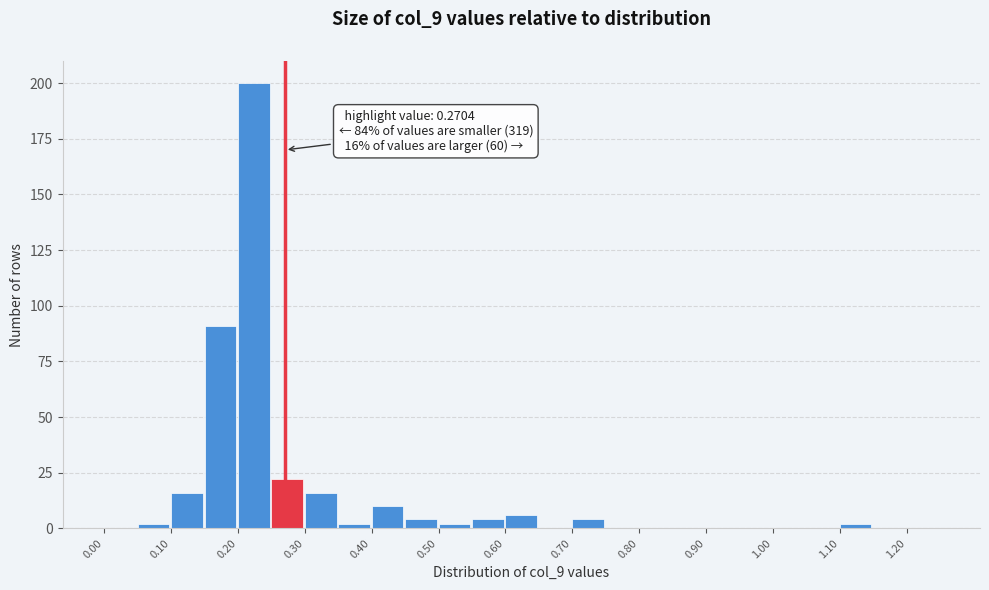

Over which range of the x-axis is the bar tallest?

0.20 to 0.25